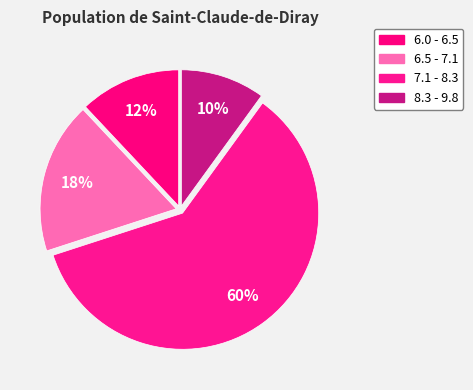

What percentage is the 6.5 - 7.1 slice, to the nearest percent?

18%